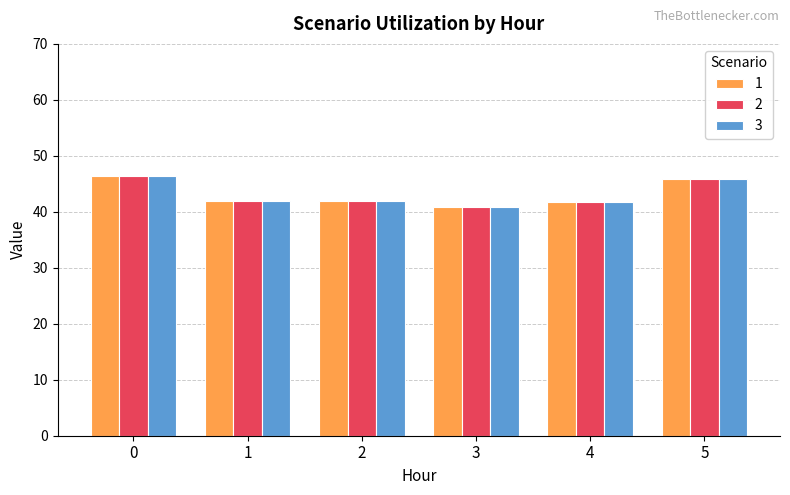

What is the highest value of the 3 series?

46.4